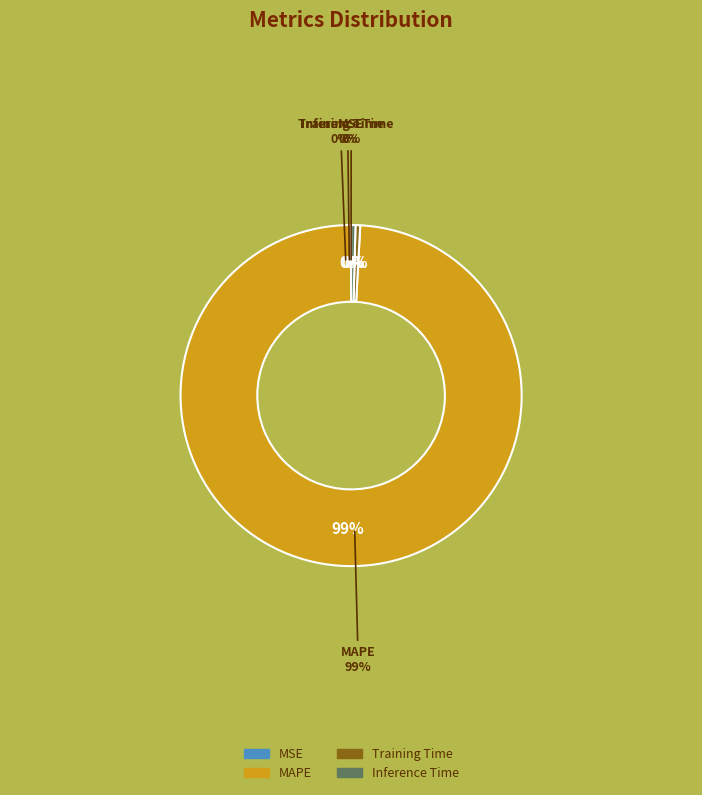

How many segments does this pie chart have?

4